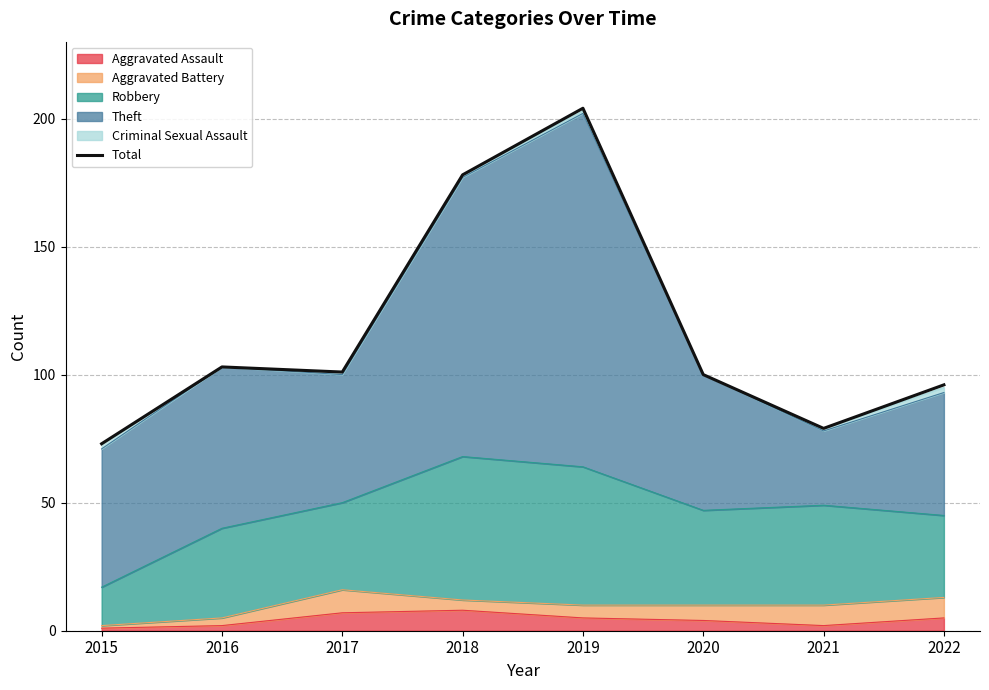

At which category does the chart reach its peak across all series?

2019